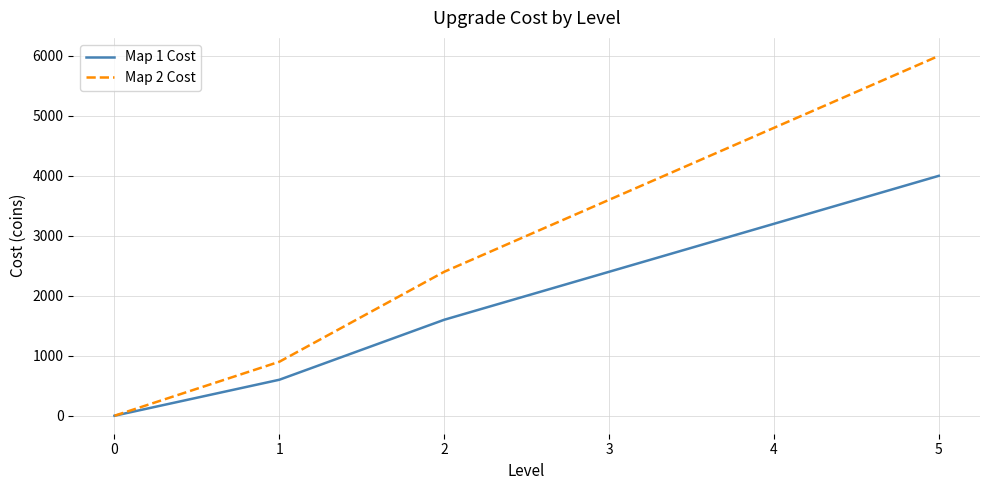

Reading left to right, list all the values displayed in this chart.

Map 1 Cost: 0	600	1600	2400	3200	4000
Map 2 Cost: 0	900	2400	3600	4800	6000